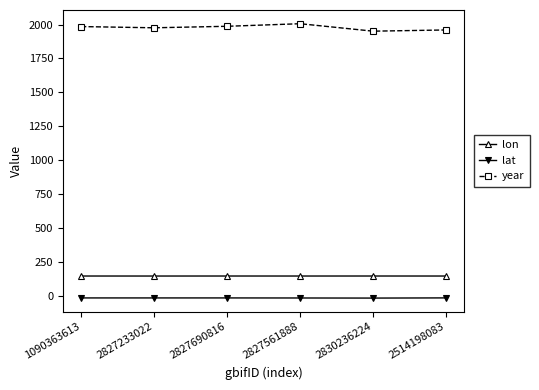

True or false: lon and year intersect in this chart.

False